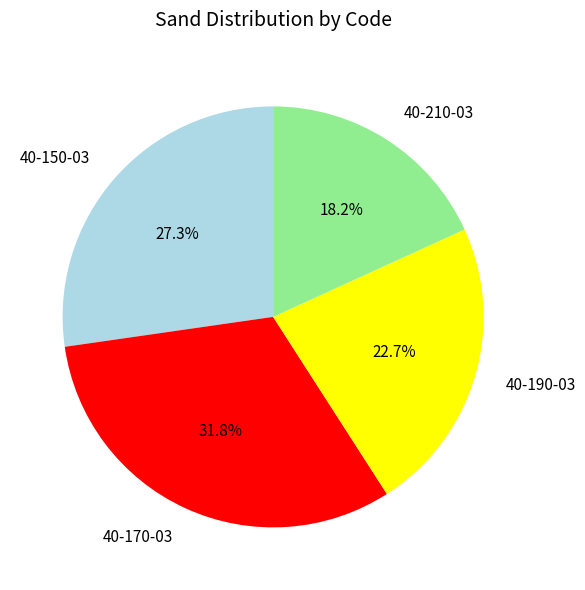

How many segments does this pie chart have?

4